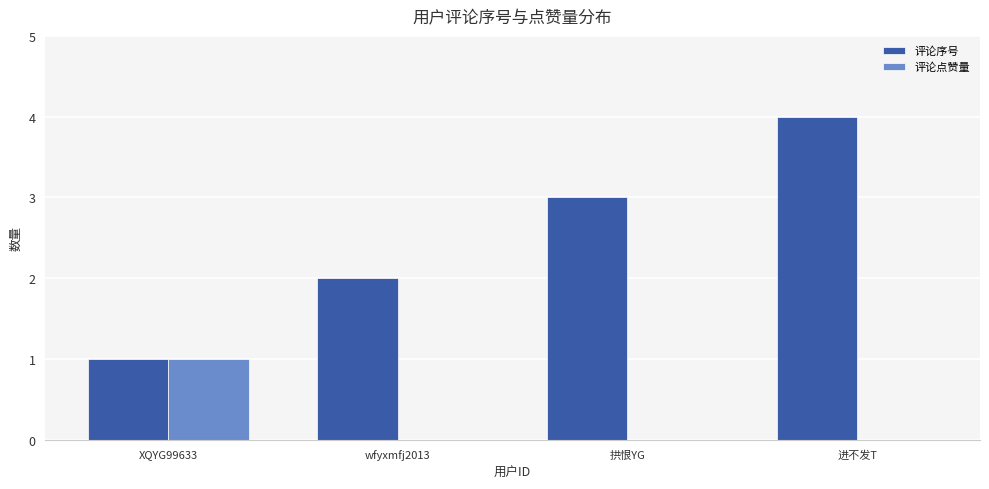

Reading left to right, list all the values displayed in this chart.

评论序号: 1	2	3	4
评论点赞量: 1	0	0	0